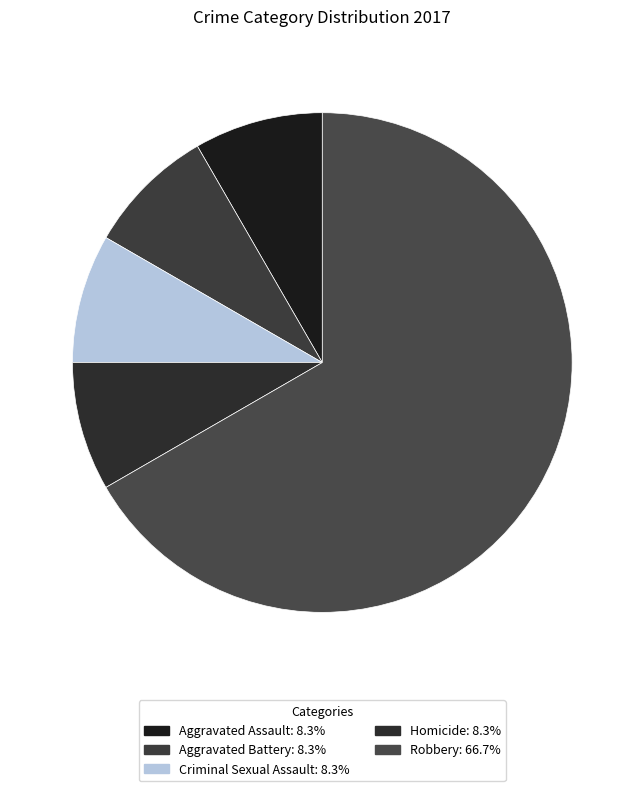

What percentage is NOT represented by Robbery?

33.3%